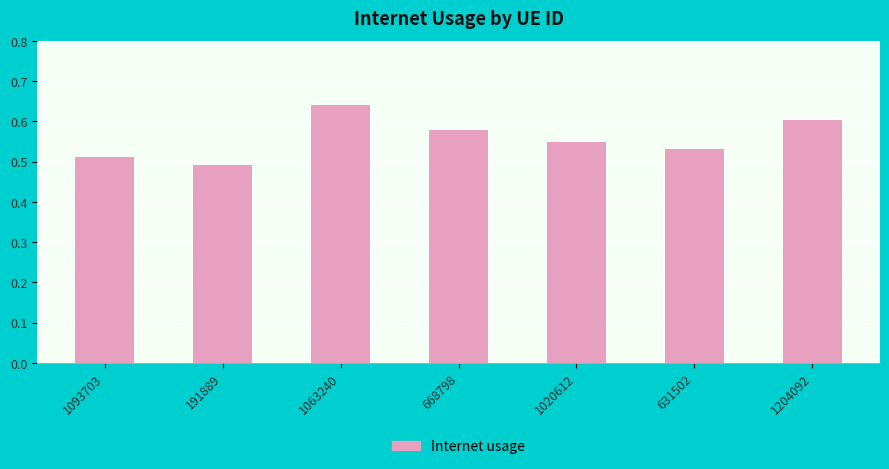

Which label corresponds to the smallest value in the chart?

191889